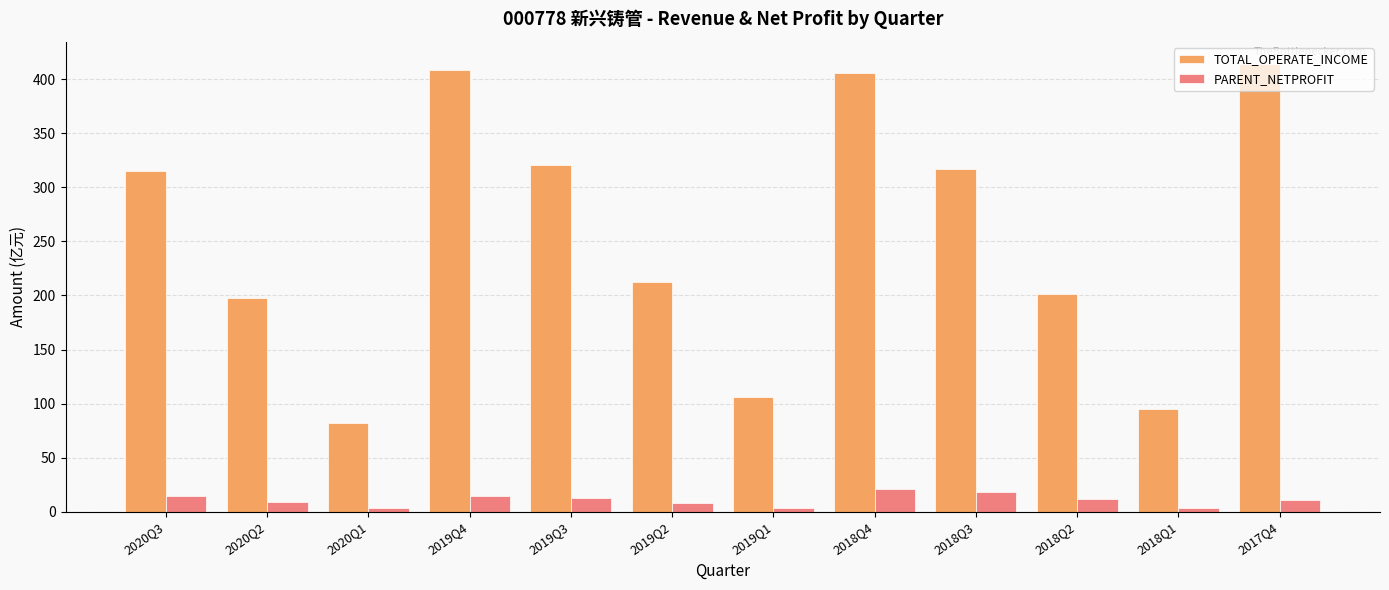

Is it true that PARENT_NETPROFIT equals 3.2 at 2019Q1?

True